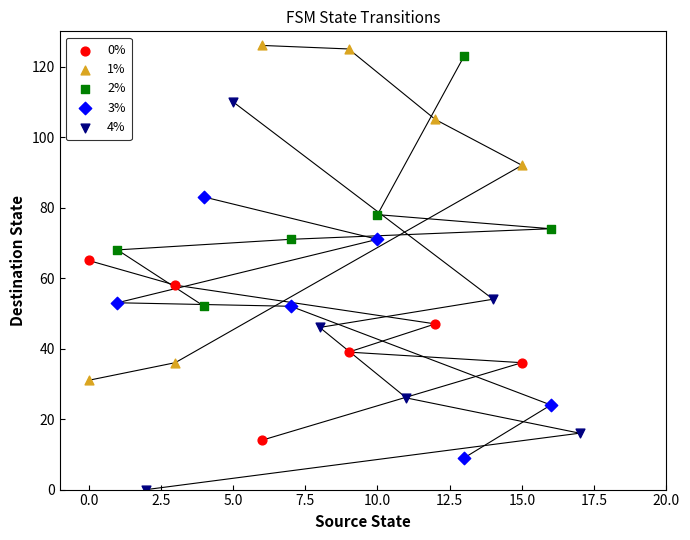

Which series reaches the minimum Y coordinate?

4%